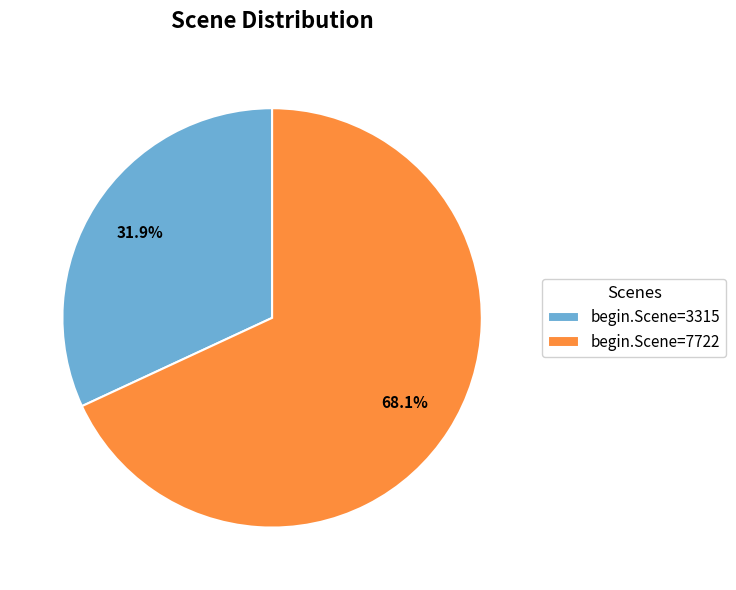

Approximately how many times larger is the value at begin.Scene=3315 compared to begin.Scene=7722?

0.5